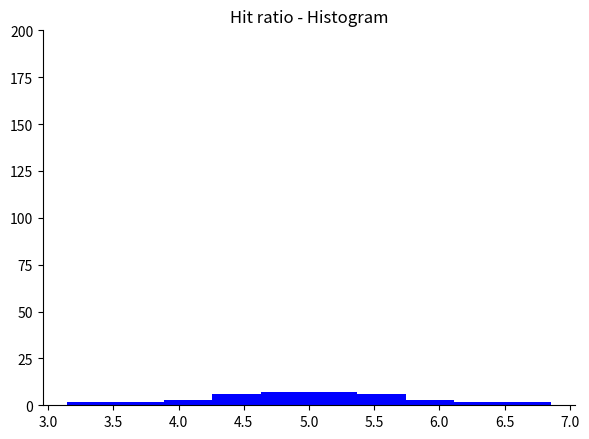

Reading left to right, transcribe this chart: for each bar, give the range it covers on the x-axis and its height. Neither the bar edges nor the heights are printed on the chart, so give them approximately, as read against the axes.

3.15 to 3.50: under 5
3.50 to 3.90: under 5
3.90 to 4.25: under 5
4.25 to 4.65: 5
4.65 to 5.00: 5
5.00 to 5.35: 5
5.35 to 5.75: 5
5.75 to 6.10: under 5
6.10 to 6.50: under 5
6.50 to 6.85: under 5